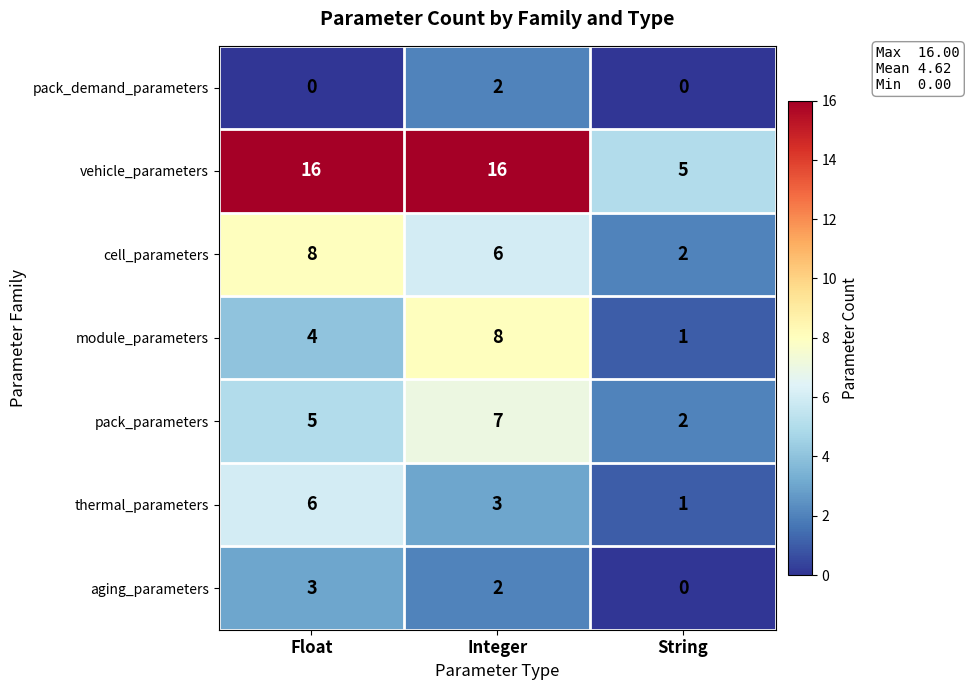

What is the approximate value of vehicle_parameters at Integer, to the nearest 10?

20